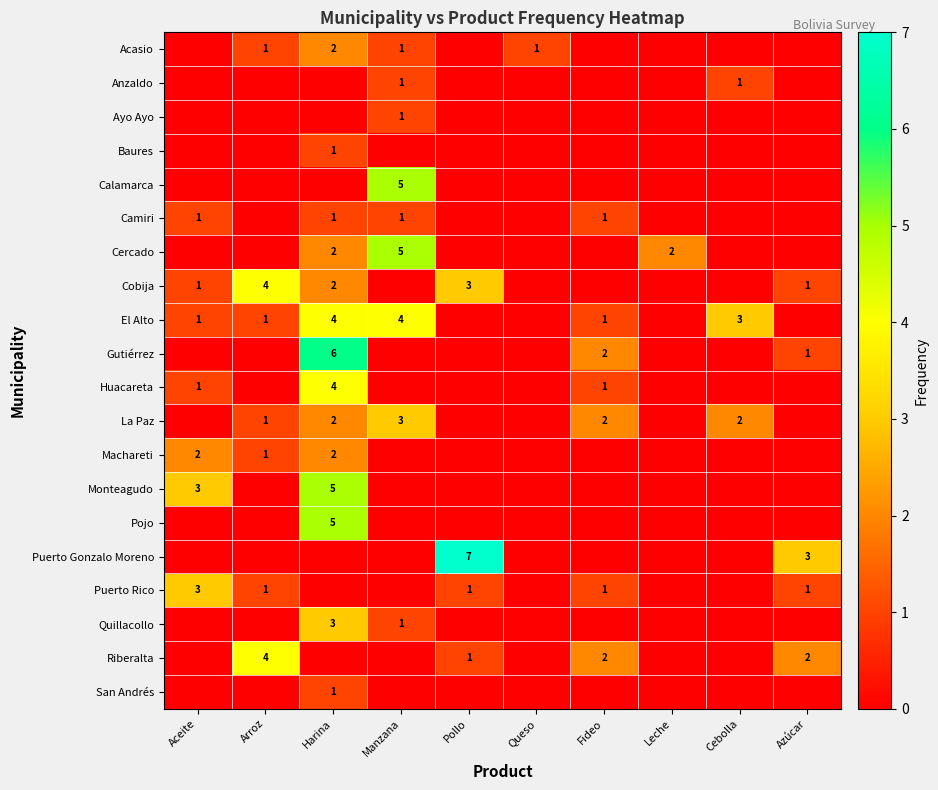

Which series has the largest range (max minus min)?

Puerto Gonzalo Moreno